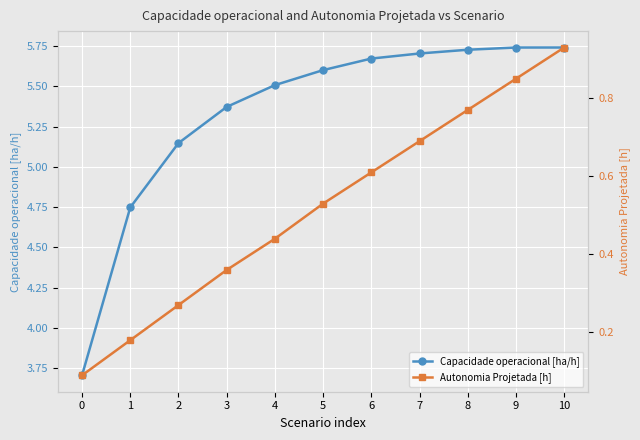

Reading left to right, extract all data points from this chart.

Capacidade operacional [ha/h]: 0=3.7	1=4.7	2=5.1	3=5.4	4=5.5	5=5.6	6=5.7	7=5.7	8=5.7	9=5.7	10=5.7
Autonomia Projetada [h]: 0=0.1	1=0.2	2=0.3	3=0.4	4=0.4	5=0.5	6=0.6	7=0.7	8=0.8	9=0.8	10=0.9